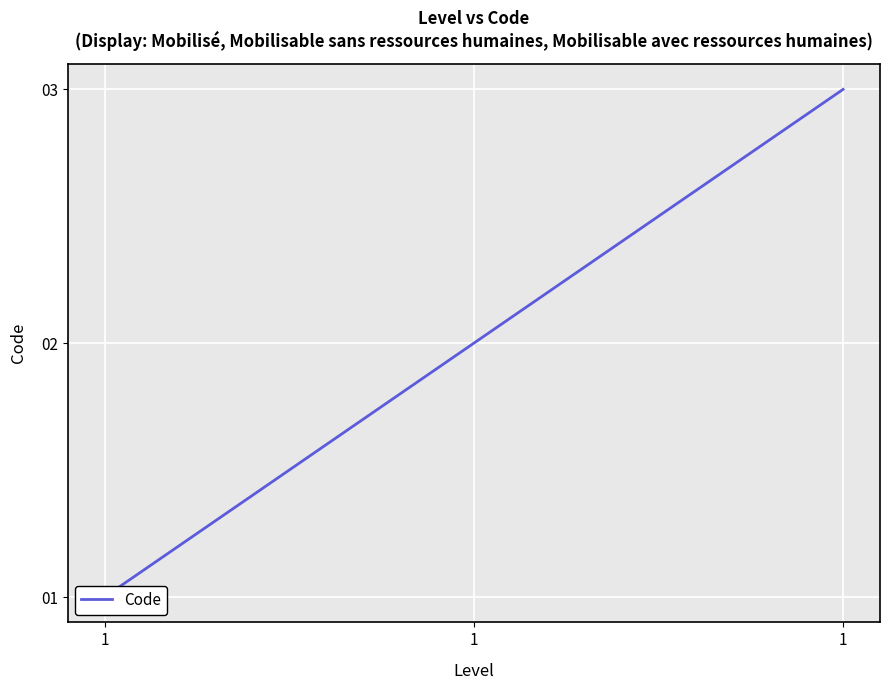

What is the difference between the maximum and minimum values?

2